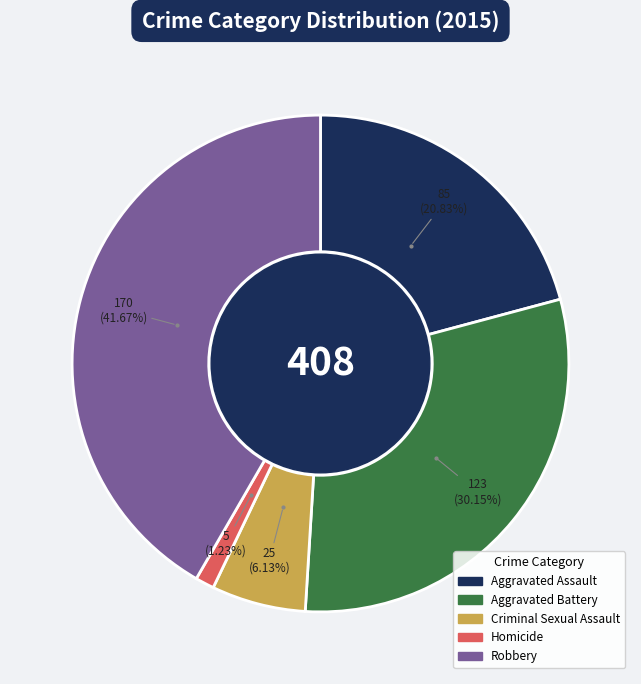

What percentage is the Criminal Sexual Assault slice, to the nearest percent?

6%